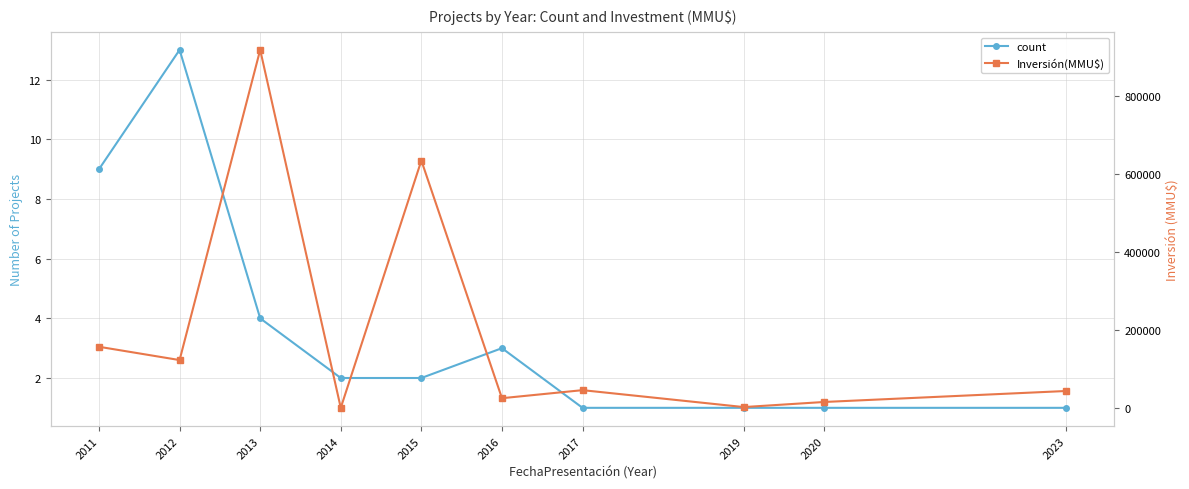

What is the total value across all series at 2023?

43701